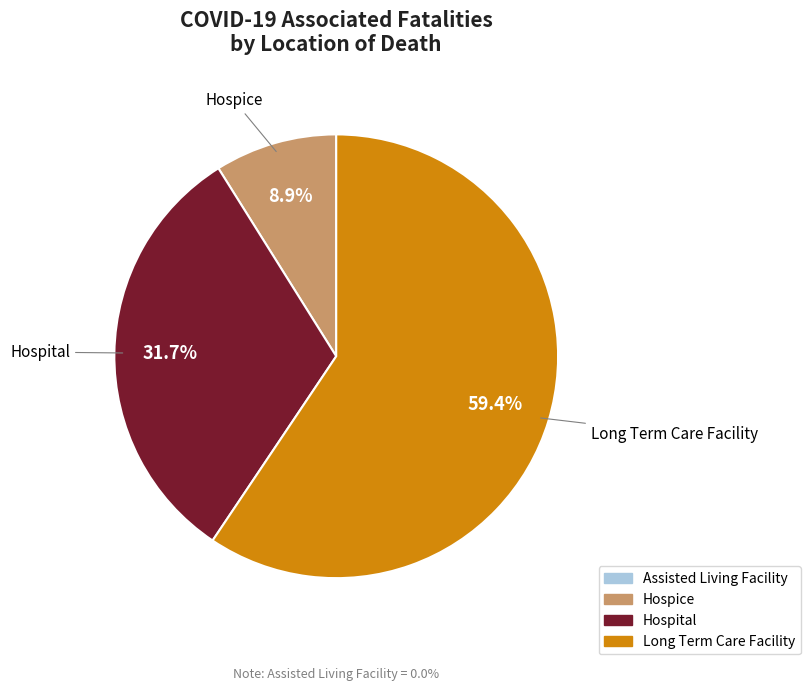

Is there any slice that represents more than half of the pie?

Yes